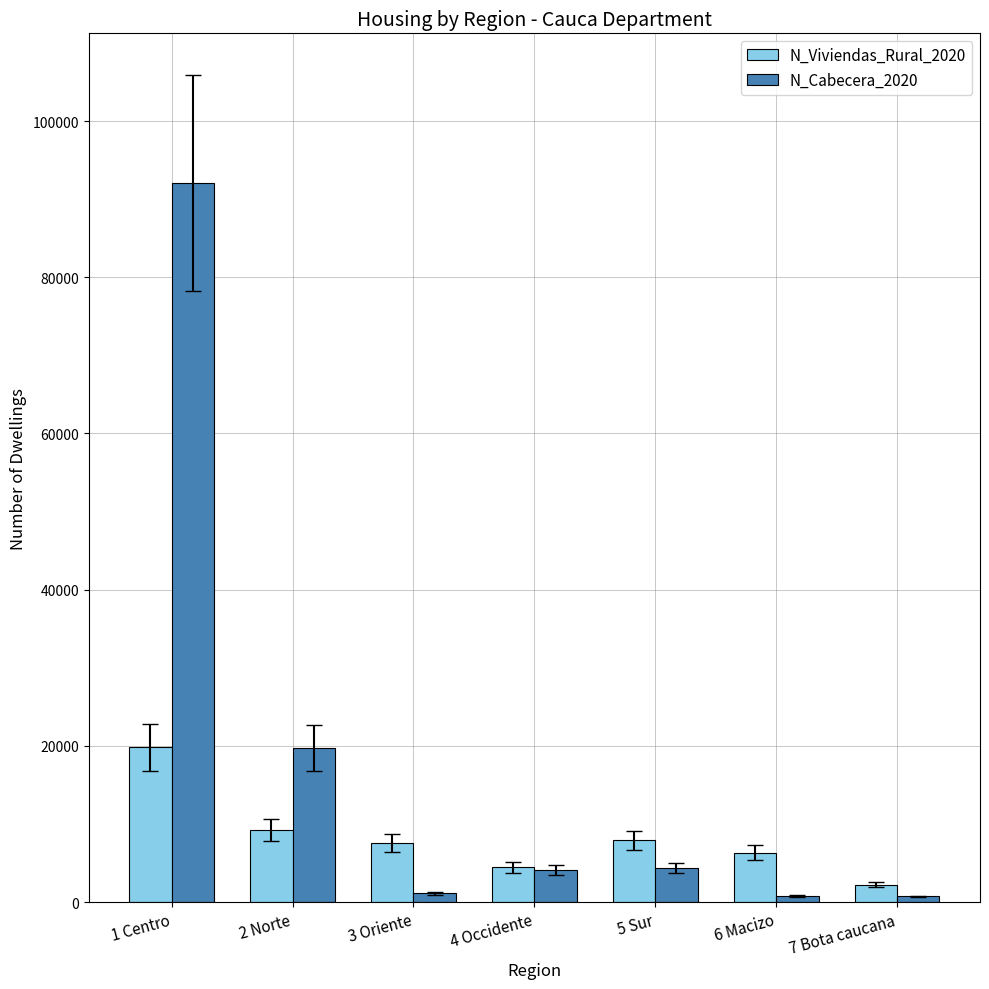

Rank the series by their average value, from lowest to highest.

N_Viviendas_Rural_2020, N_Cabecera_2020